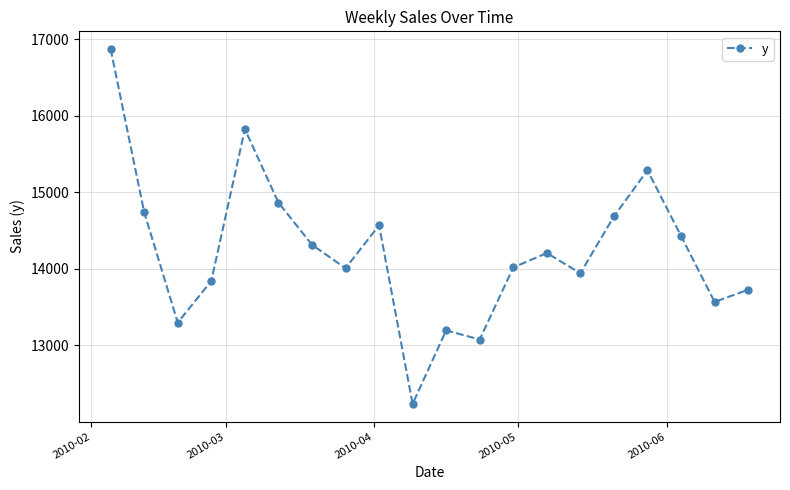

Count the number of data series in this chart.

1